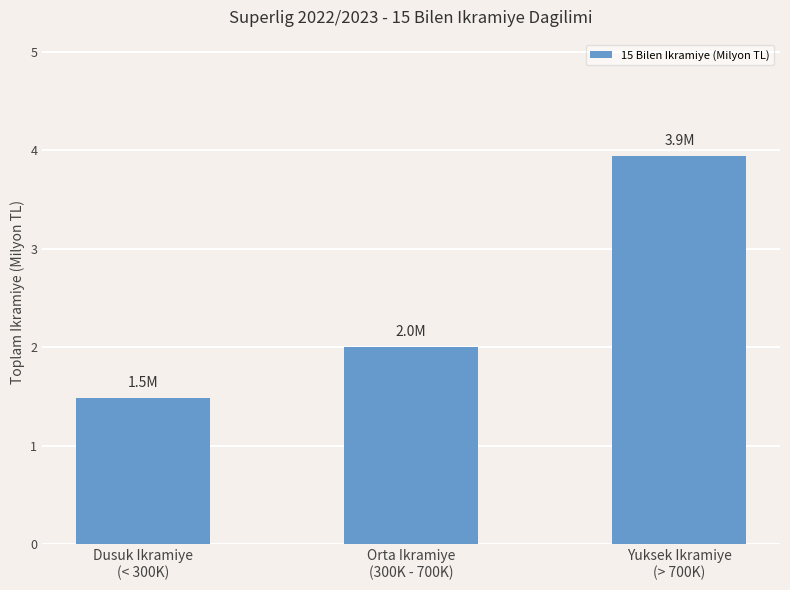

What is the sum of the values at Yuksek Ikramiye
(> 700K) and Orta Ikramiye
(300K - 700K)?

5.9